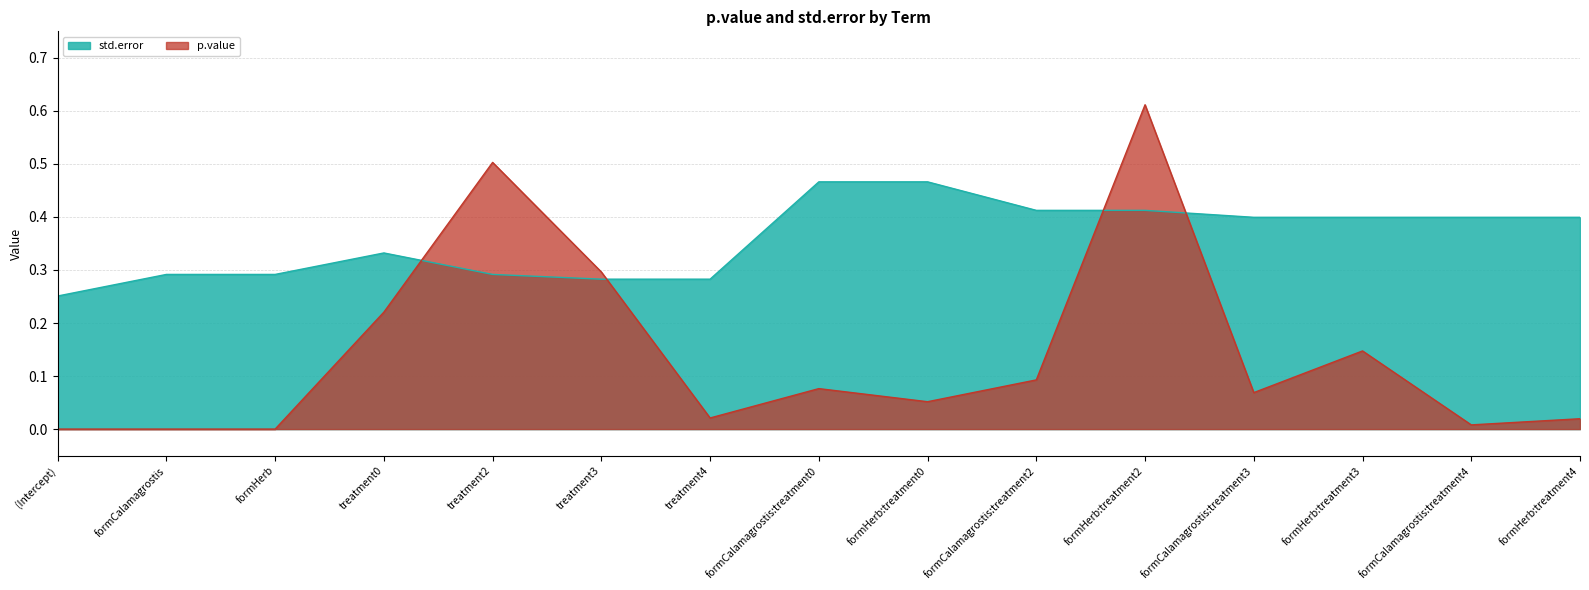

In std.error, how many points are higher than both neighbors (excluding endpoints)?

4